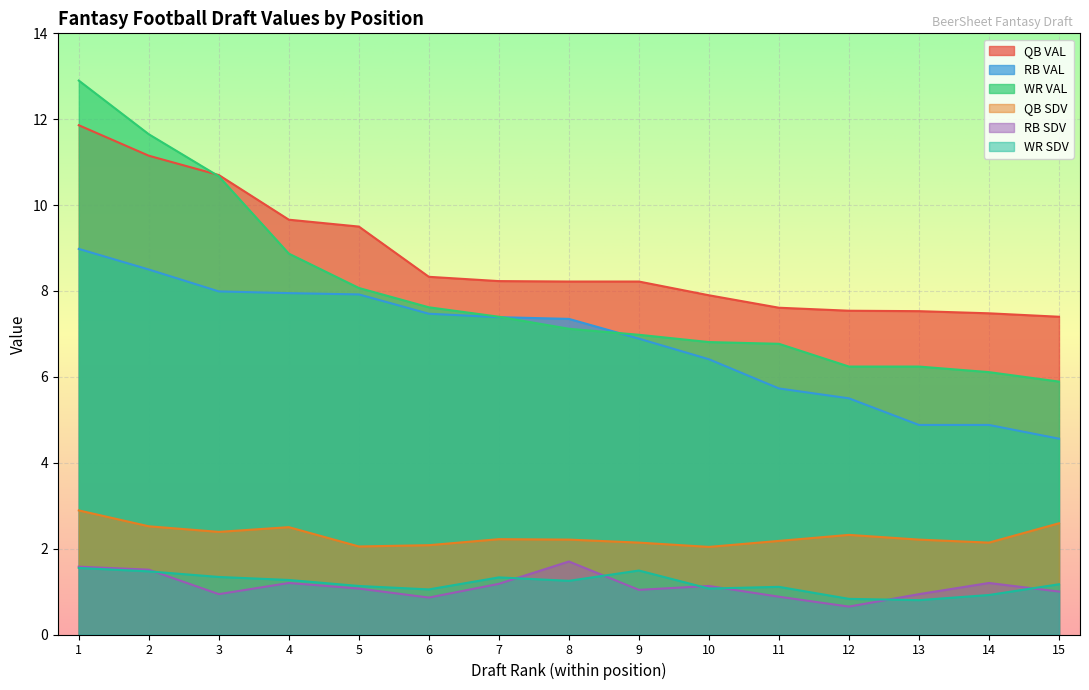

True or false: RB VAL and WR SDV cross at least once.

False